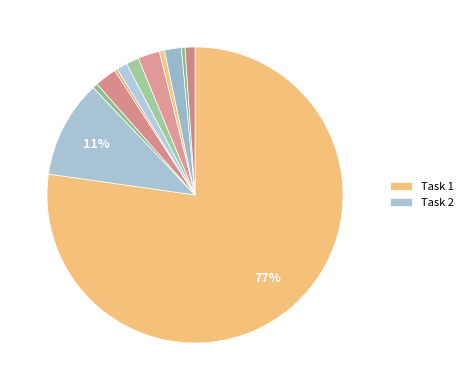

Which slice represents more than half of the pie?

Task 1